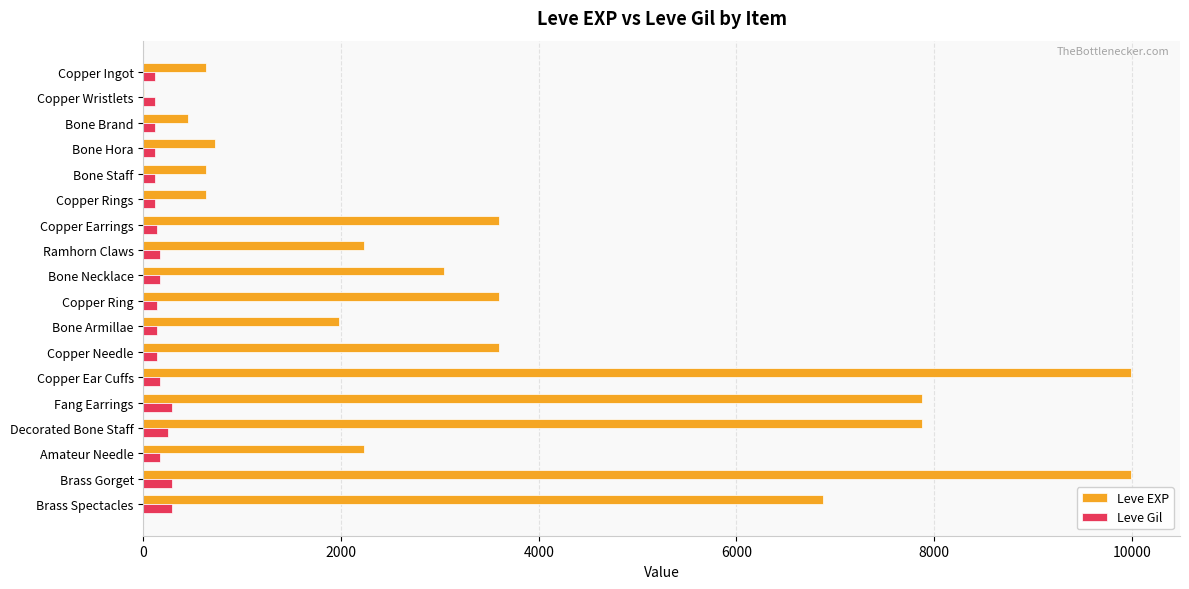

The Leve EXP series shows 805 at Copper Ring. True or false?

False